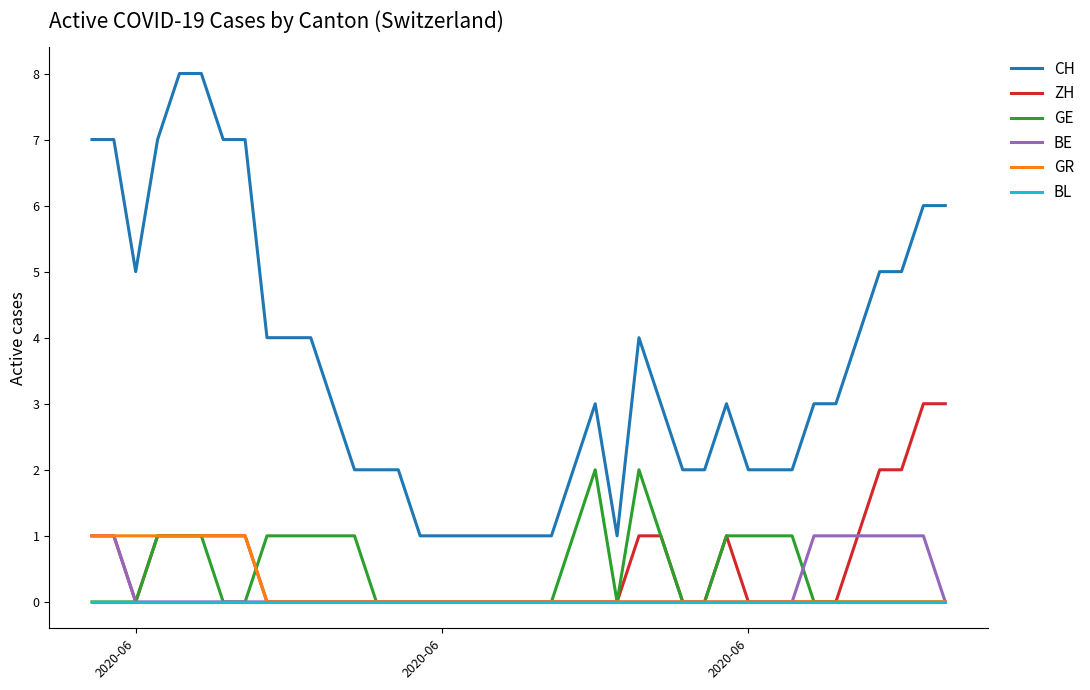

Reading left to right, extract all data points from this chart.

CH: 7	7	5	7	8	8	7	7	4	4	4	3	2	2	2	1	1	1	1	1	1	1	2	3	1	4	3	2	2	3	2	2	2	3	3	4	5	5	6	6
ZH: 1	1	0	1	1	1	1	1	0	0	0	0	0	0	0	0	0	0	0	0	0	0	0	0	0	1	1	0	0	1	0	0	0	0	0	1	2	2	3	3
GE: 0	0	0	1	1	1	0	0	1	1	1	1	1	0	0	0	0	0	0	0	0	0	1	2	0	2	1	0	0	1	1	1	1	0	0	0	0	0	0	0
BE: 1	1	0	0	0	0	0	0	0	0	0	0	0	0	0	0	0	0	0	0	0	0	0	0	0	0	0	0	0	0	0	0	0	1	1	1	1	1	1	0
GR: 1	1	1	1	1	1	1	1	0	0	0	0	0	0	0	0	0	0	0	0	0	0	0	0	0	0	0	0	0	0	0	0	0	0	0	0	0	0	0	0
BL: 0	0	0	0	0	0	0	0	0	0	0	0	0	0	0	0	0	0	0	0	0	0	0	0	0	0	0	0	0	0	0	0	0	0	0	0	0	0	0	0